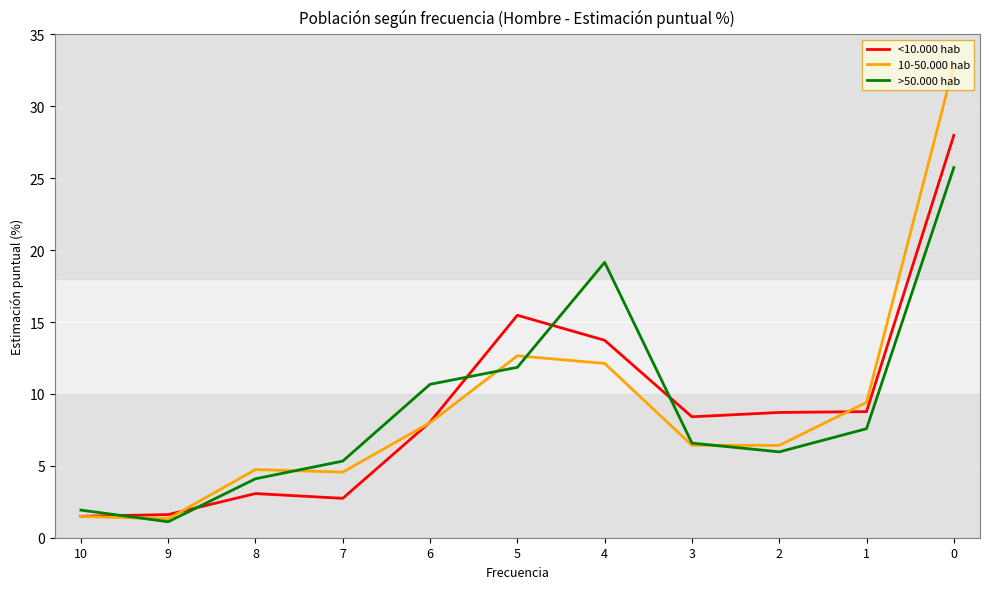

After their last crossing, which series has the higher values: <10.000 hab or >50.000 hab?

<10.000 hab